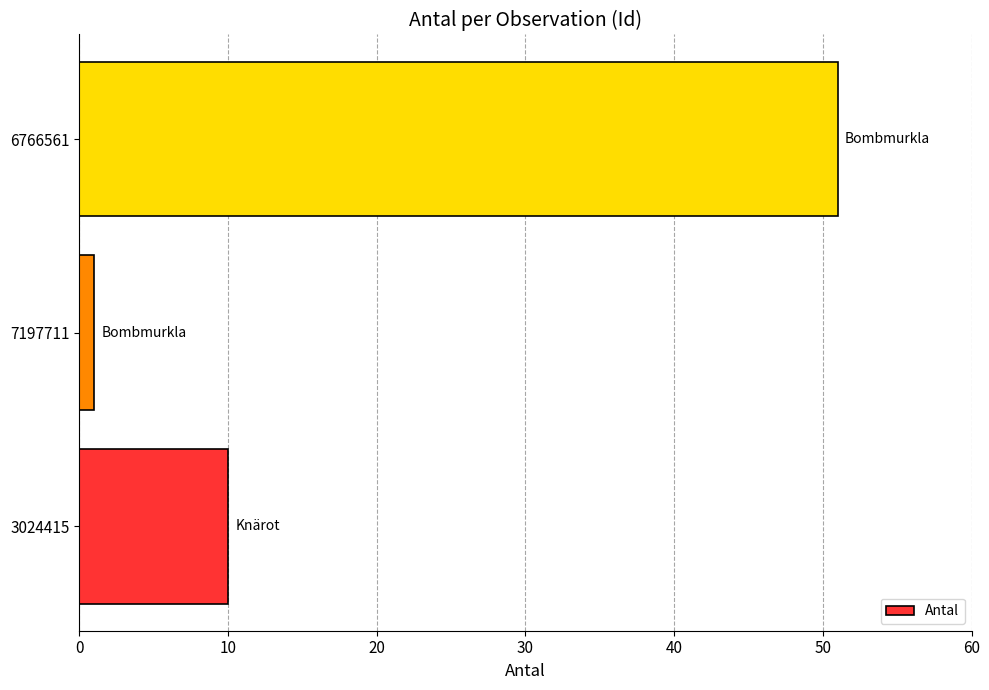

How many bars are there in total?

3